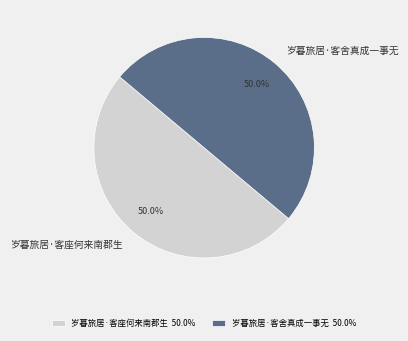

Combined, what portion of the pie is 岁暮旅居·客座何来南郡生 and 岁暮旅居·客舍真成一事无?

100.0%